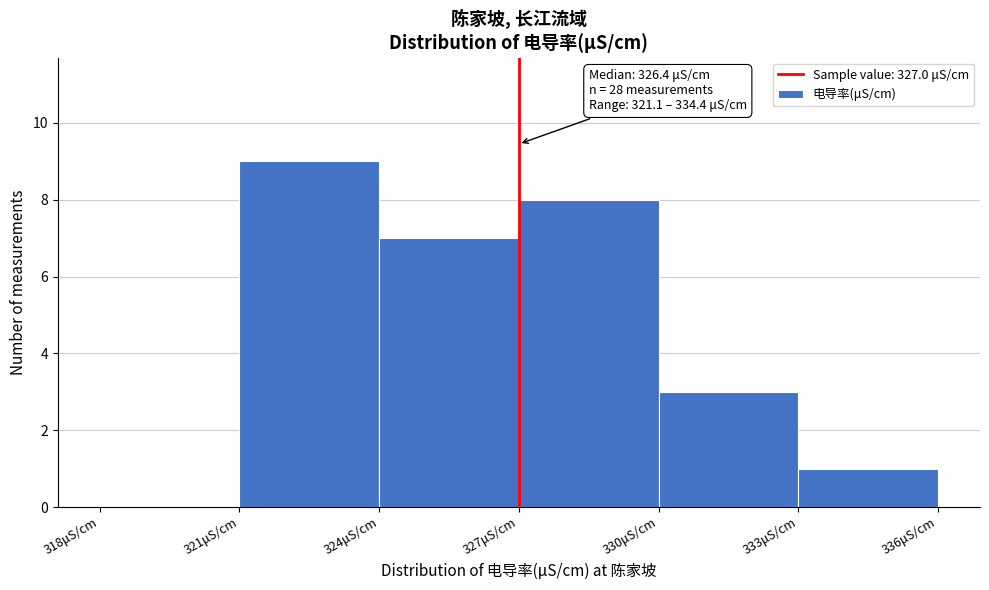

Over which range of the x-axis is the bar tallest?

321 to 324